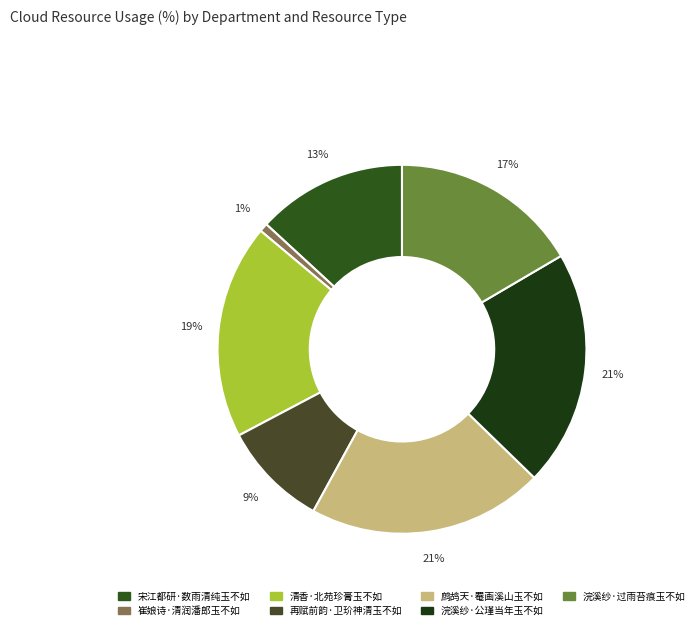

Rank the categories by value from lowest to highest.

崔娘诗·清润潘郎玉不如, 再赋前韵·卫玠神清玉不如, 宋江都研·数雨清纯玉不如, 浣溪纱·过雨苔痕玉不如, 清香·北苑珍膏玉不如, 浣溪纱·公瑾当年玉不如, 鹧鸪天·罨画溪山玉不如